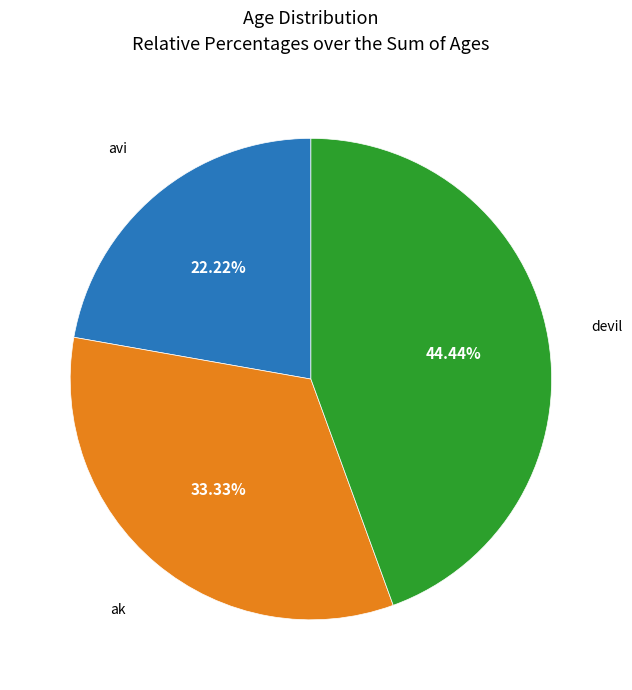

Does any single category account for the majority?

No